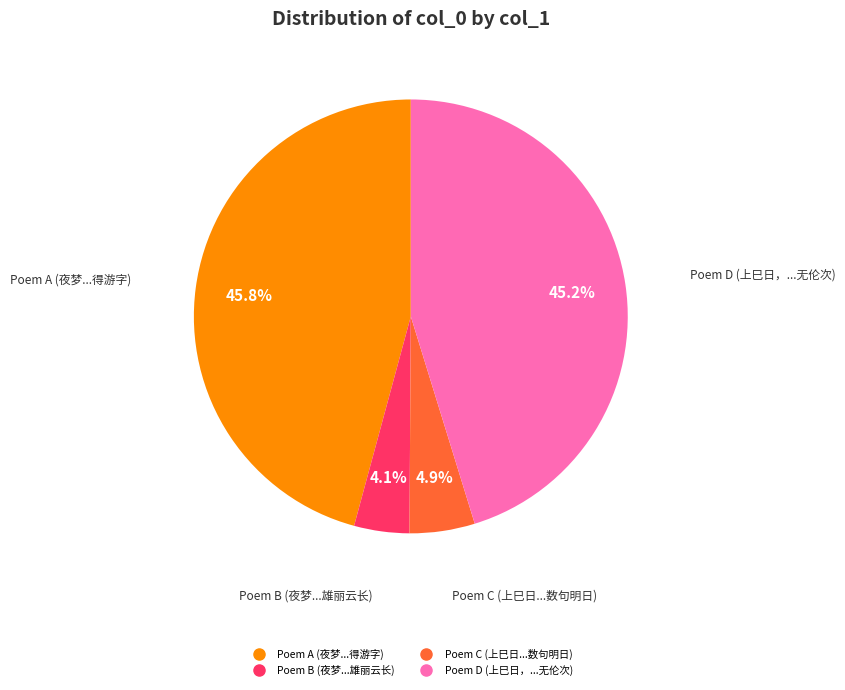

Is there a majority slice in this chart?

No